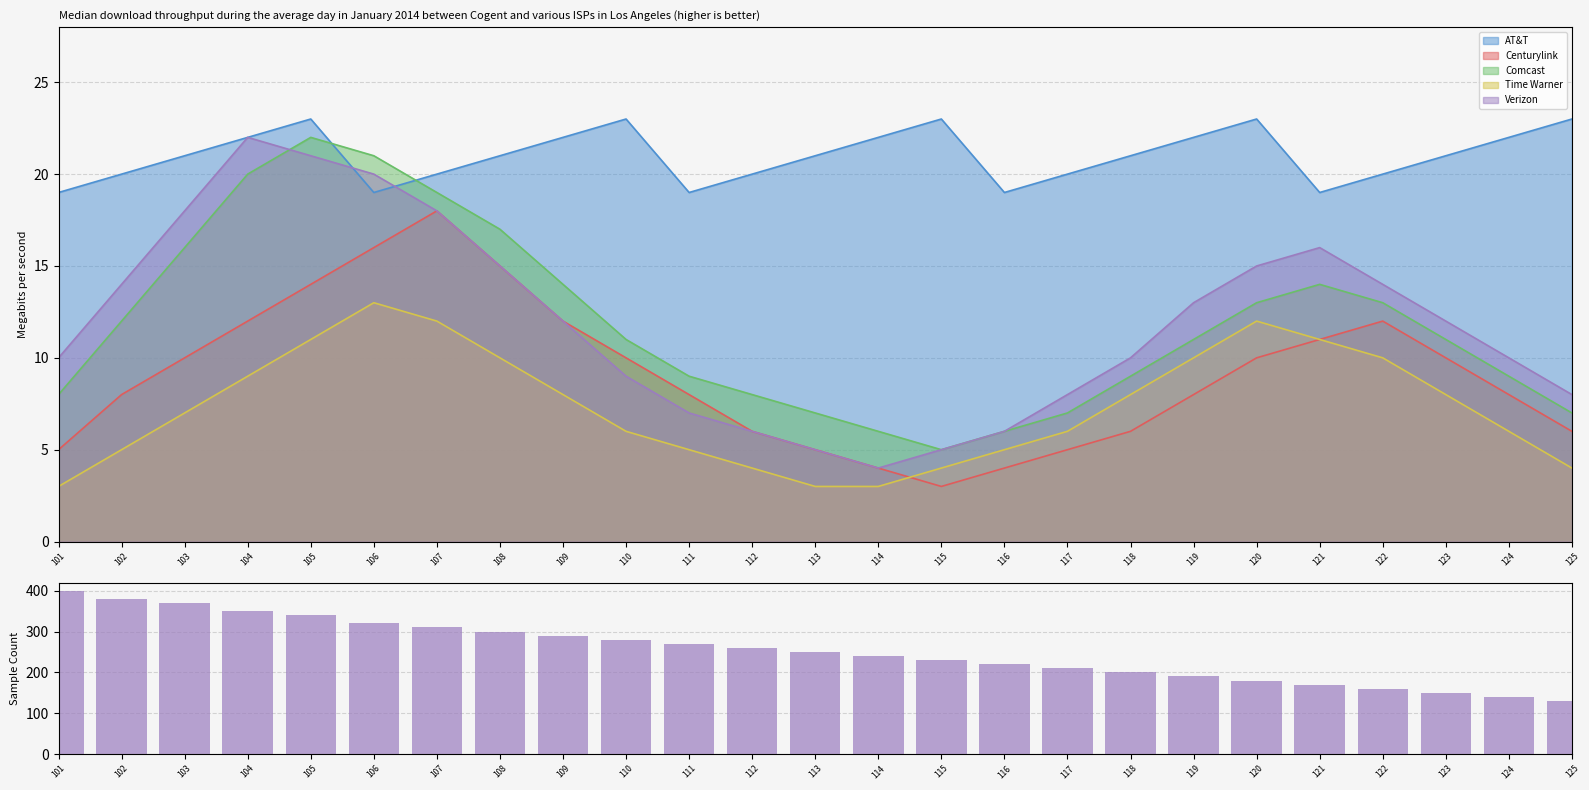

Reading right to left, extract all data points from this chart.

130	140	150	160	170	180	190	200	210	220	230	240	250	260	270	280	290	300	310	320	340	350	370	380	400